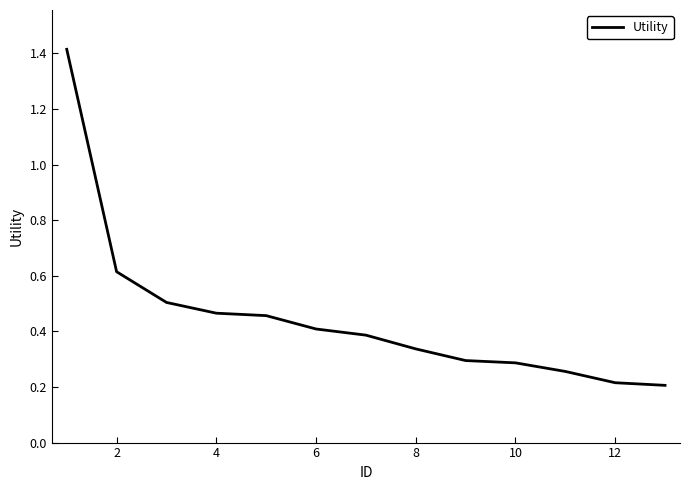

What is the maximum value shown in the chart?

1.4